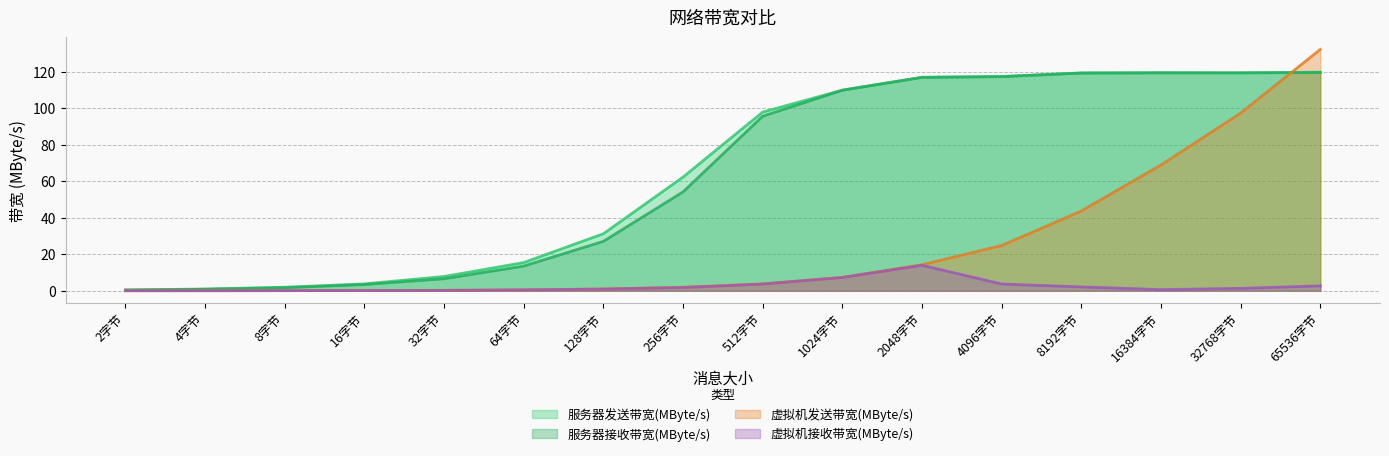

Does the chart display data point markers on the line(s)?

No